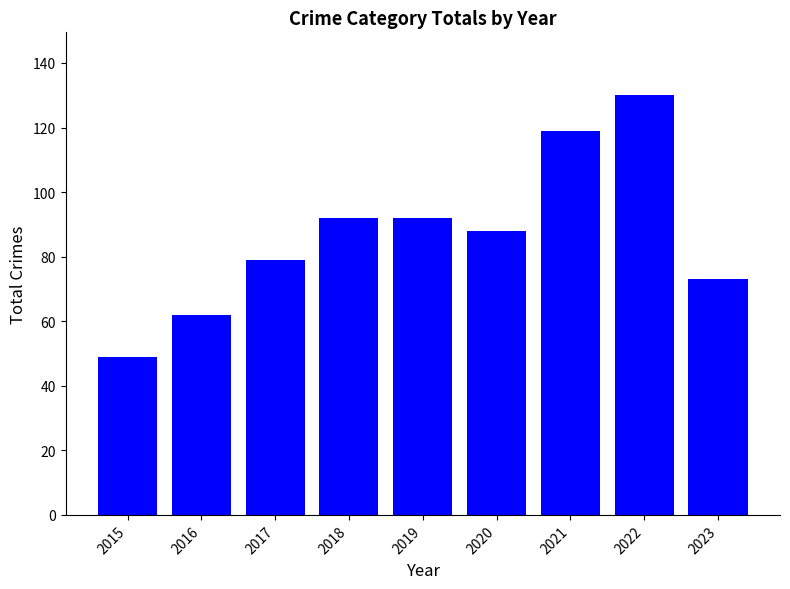

What is the sum of all values?

784